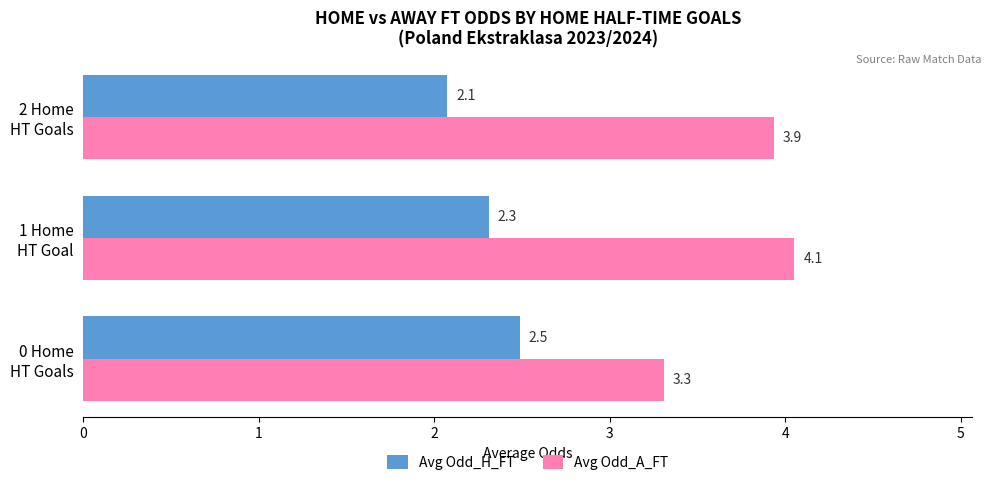

List the series in order of their overall mean, highest first.

Avg Odd_A_FT, Avg Odd_H_FT